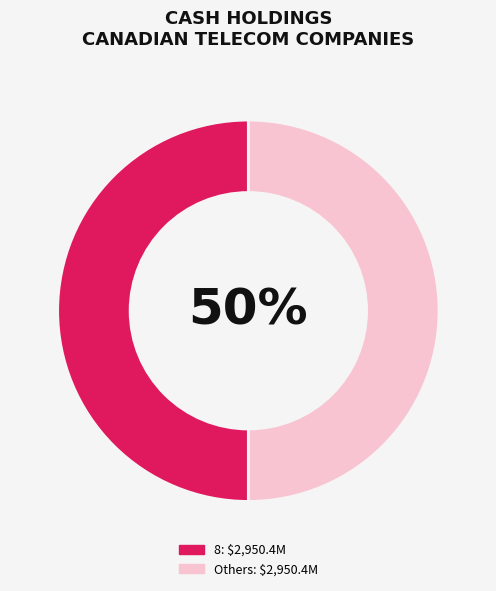

To the nearest percent, what is the average slice percentage?

50%